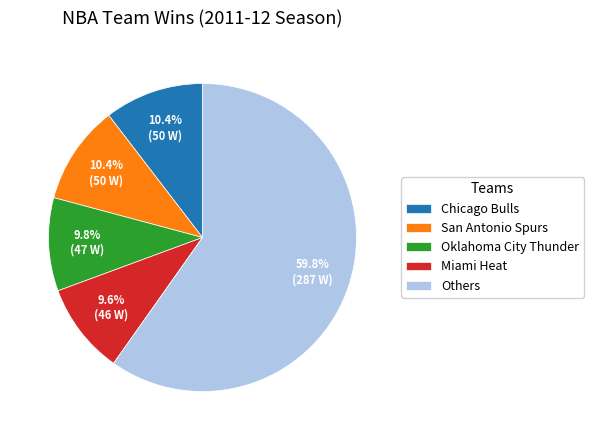

Approximately how many times larger is the value at San Antonio Spurs compared to Chicago Bulls?

1.0